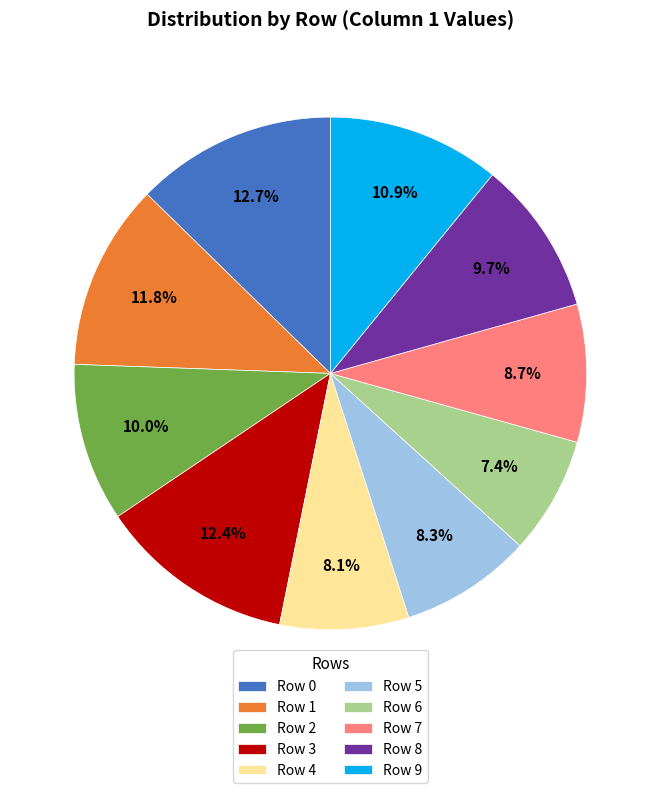

To the nearest percent, what is the difference between the largest and smallest slice percentages?

5%